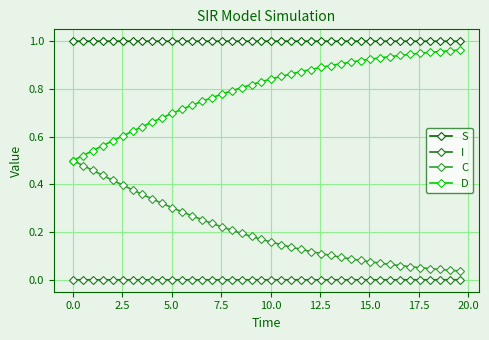

True or false: C and S intersect in this chart.

False